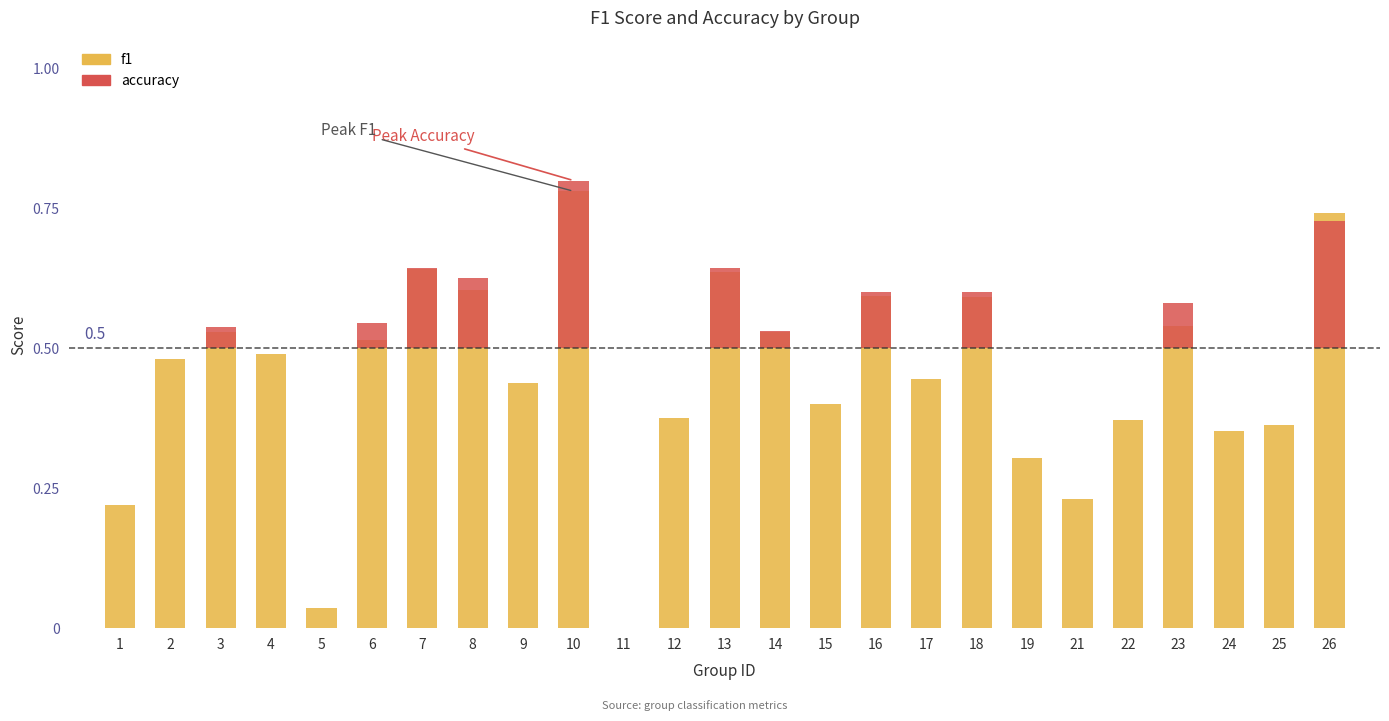

What is the change in value from 3 to 13?

+0.1